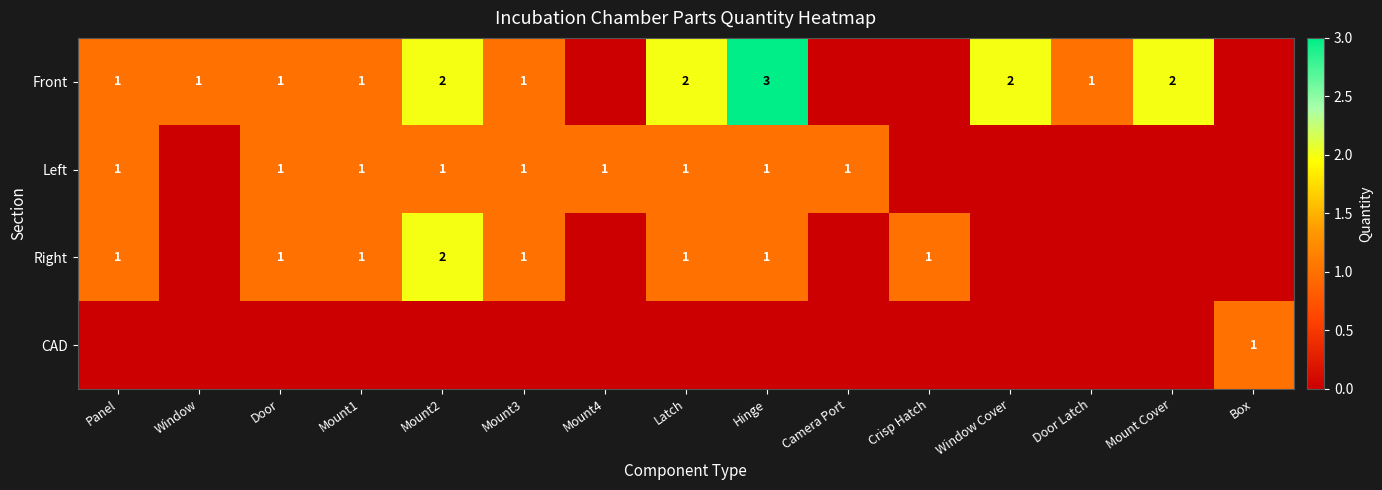

How many distinct data groups are displayed?

4